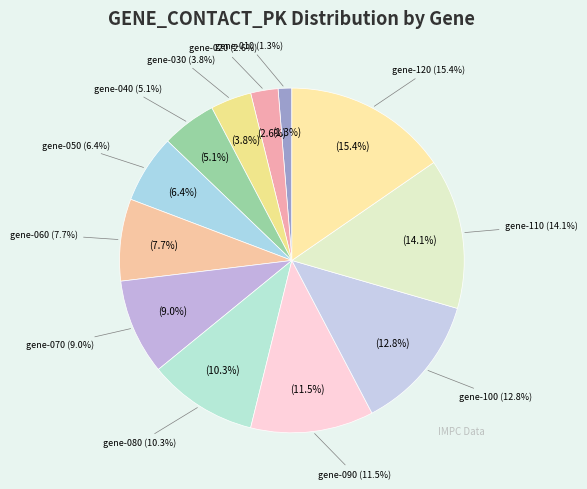

Rank the categories by value from lowest to highest.

gene-010, gene-020, gene-030, gene-040, gene-050, gene-060, gene-070, gene-080, gene-090, gene-100, gene-110, gene-120